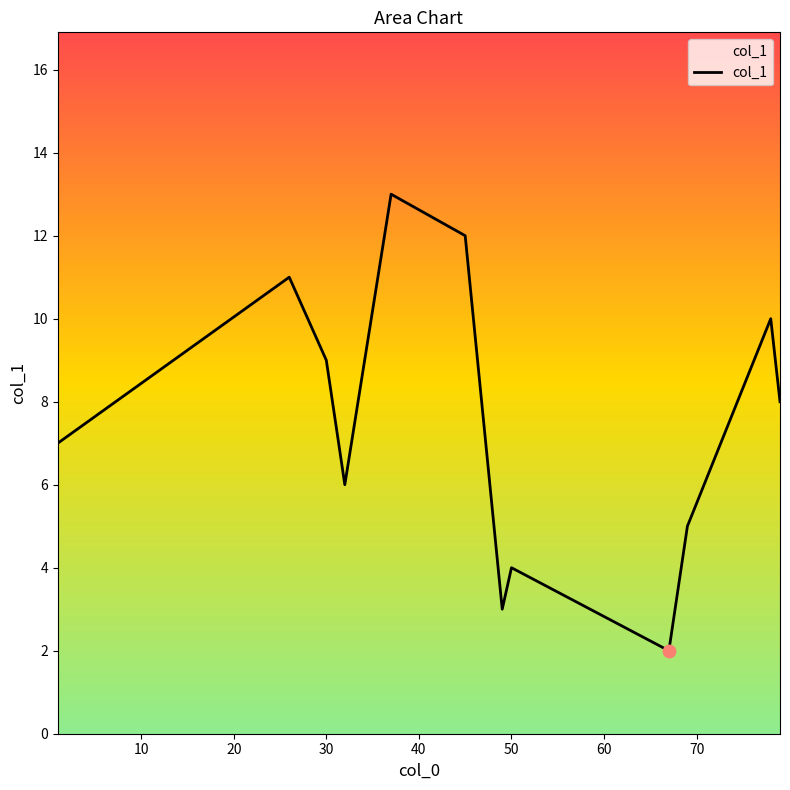

What is the difference between the maximum and minimum values?

11.0